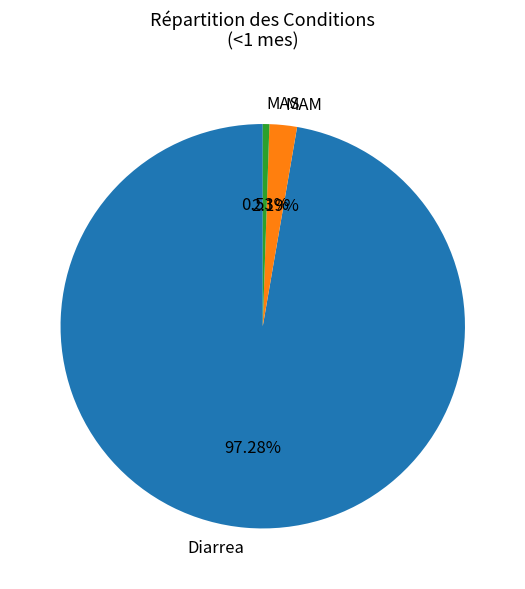

What percentage is the MAS slice, to the nearest percent?

1%